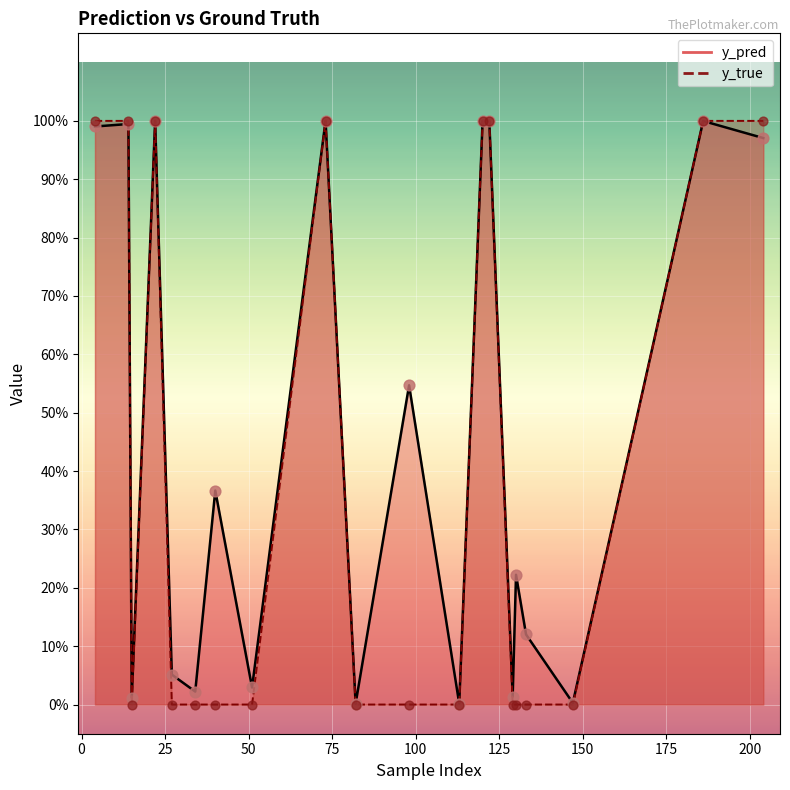

What are all the series names shown in the legend?

y_pred, y_true